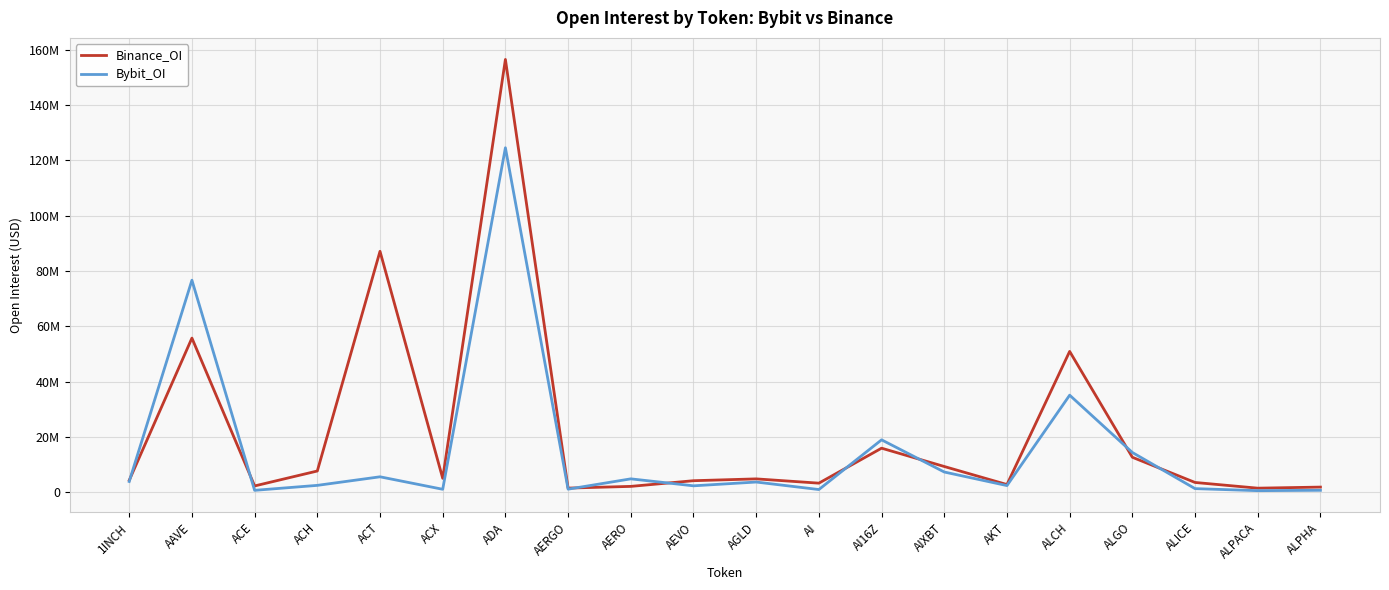

What position from the left is AI?

12